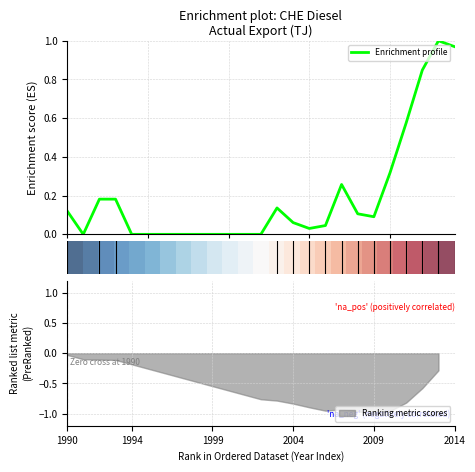

Which series has the widest spread of values?

Enrichment profile